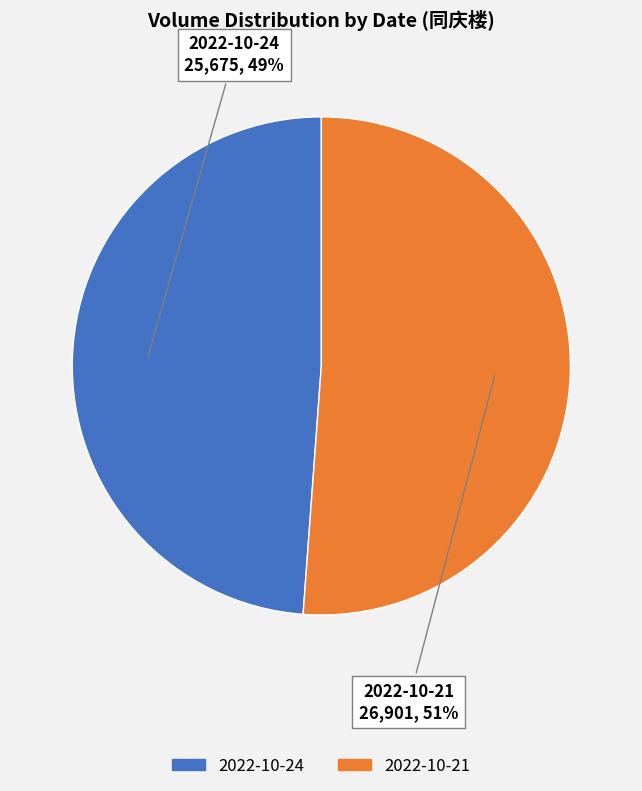

Does any single category account for the majority?

Yes